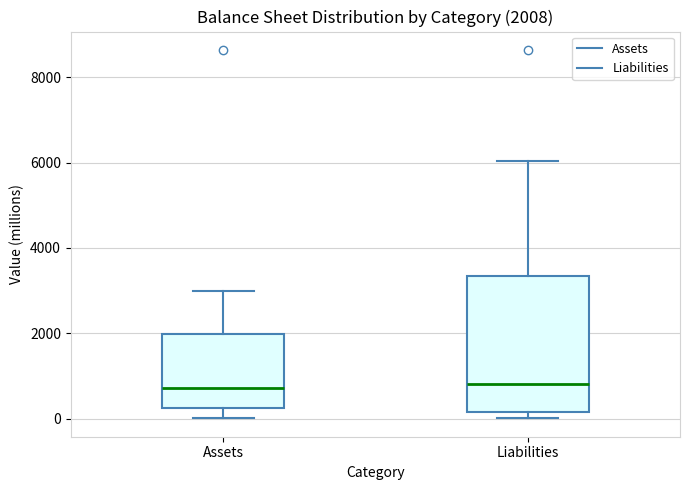

Comparing the boxes themselves (not the whiskers), which one is the tallest?

Liabilities